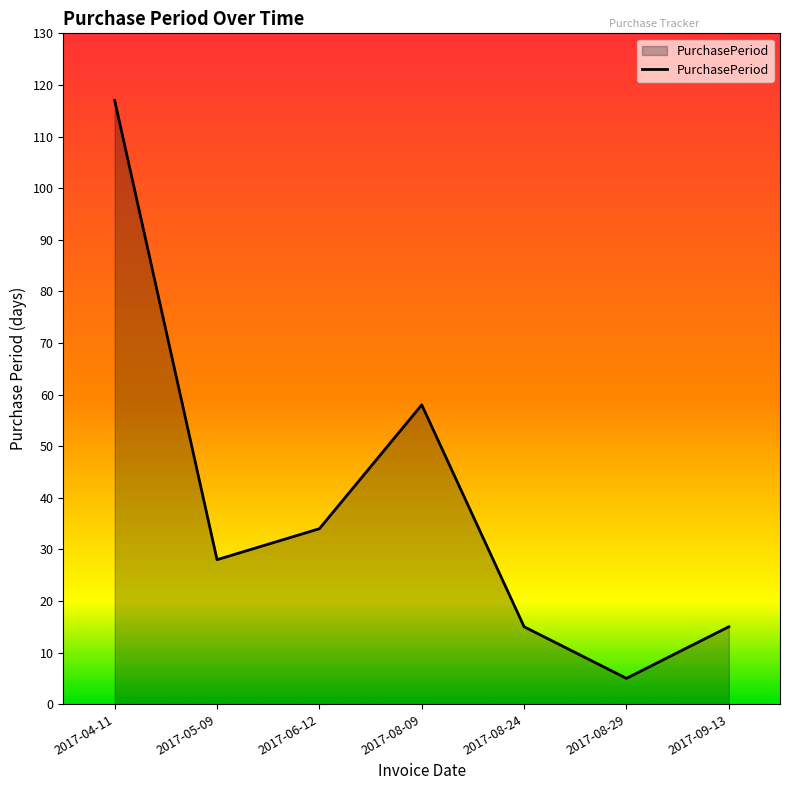

What is the change in value from 2017-08-09 to 2017-09-13?

-43